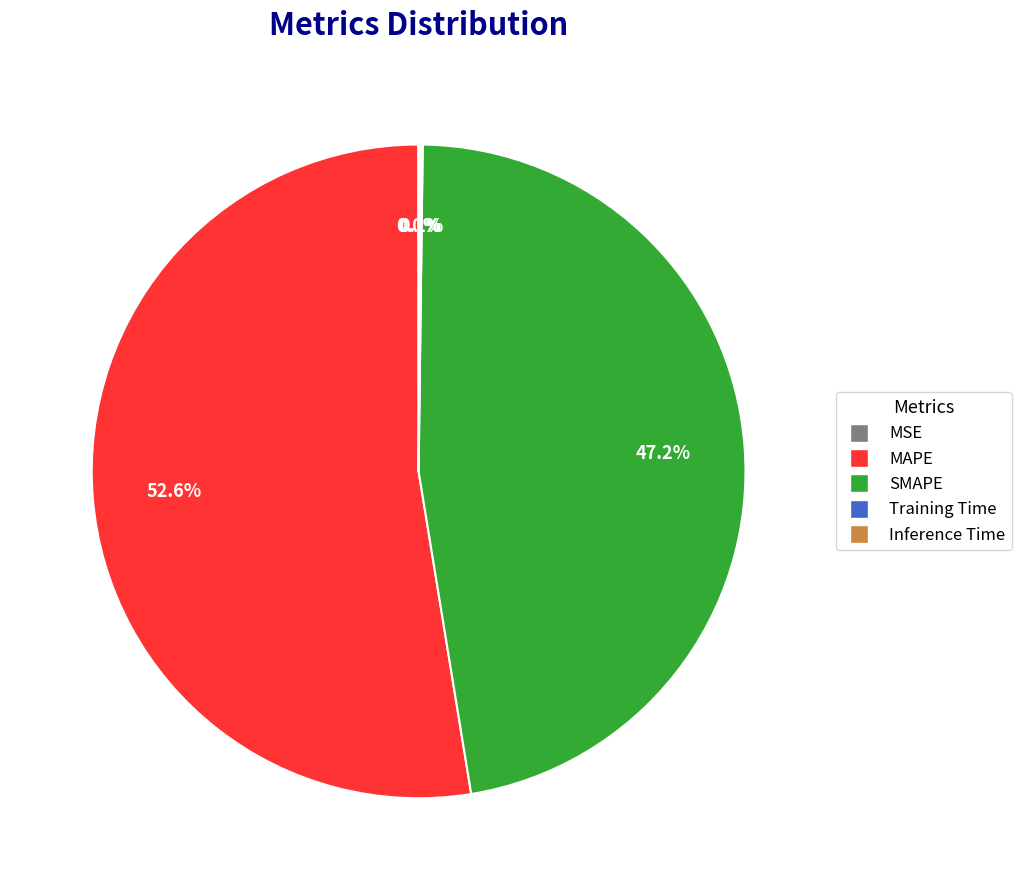

Approximately how many times larger is the value at MAPE compared to SMAPE?

1.1